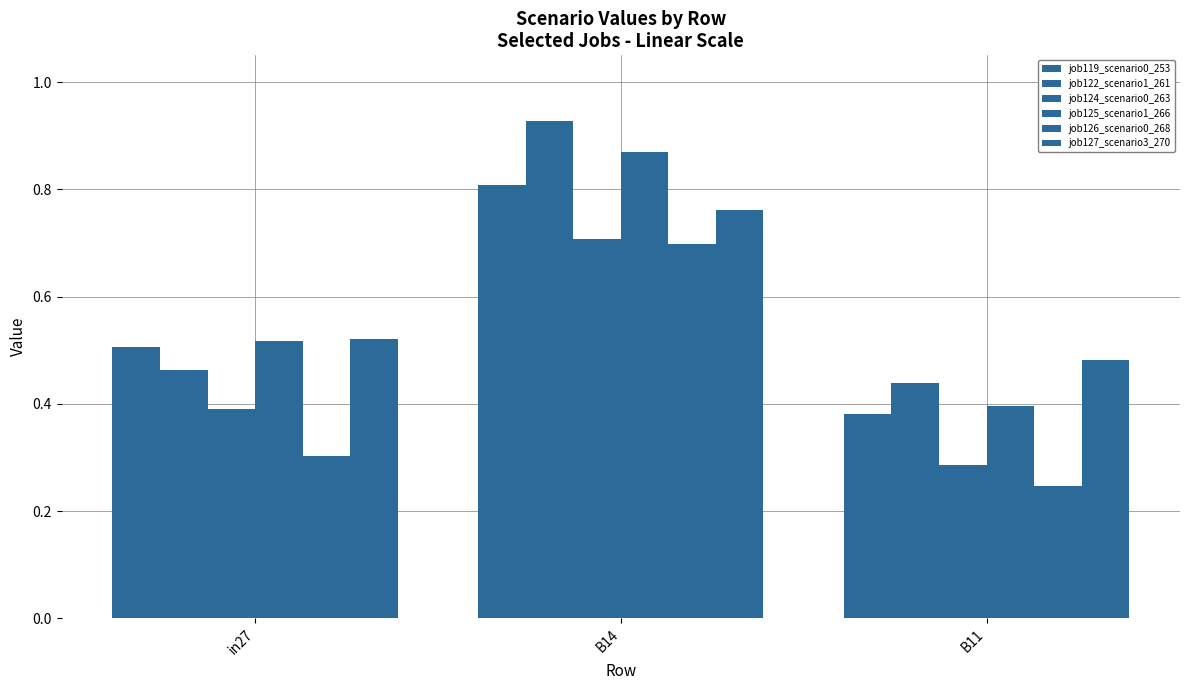

How many categories are shown in the chart?

3